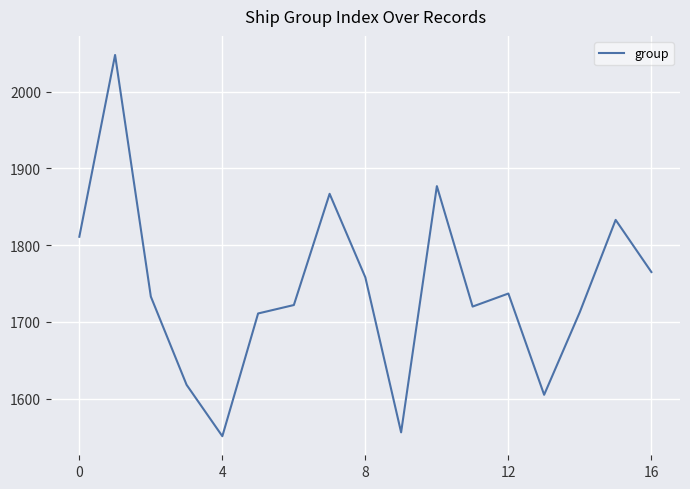

How many lines are shown in the chart?

1